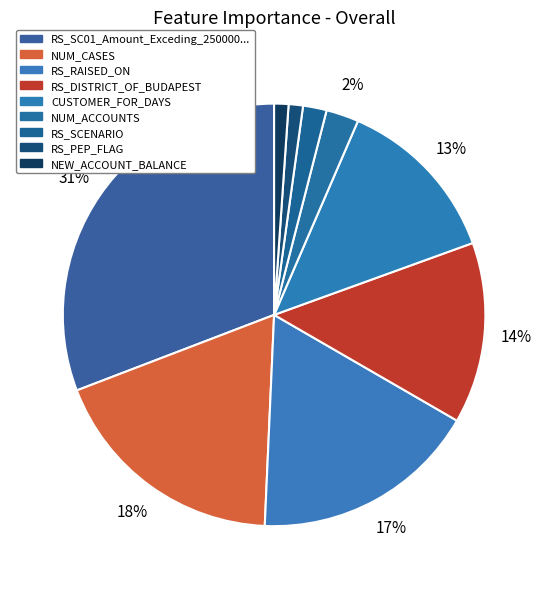

To the nearest percent, what is the average slice percentage?

11%